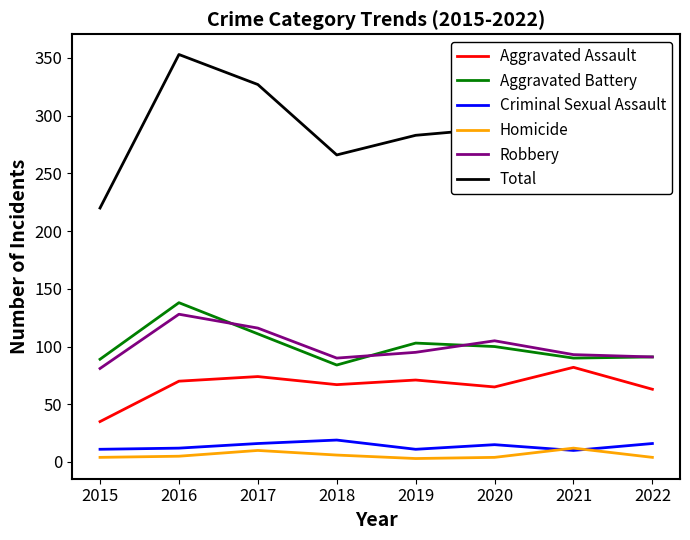

How many values in the Total series are below 287?

4